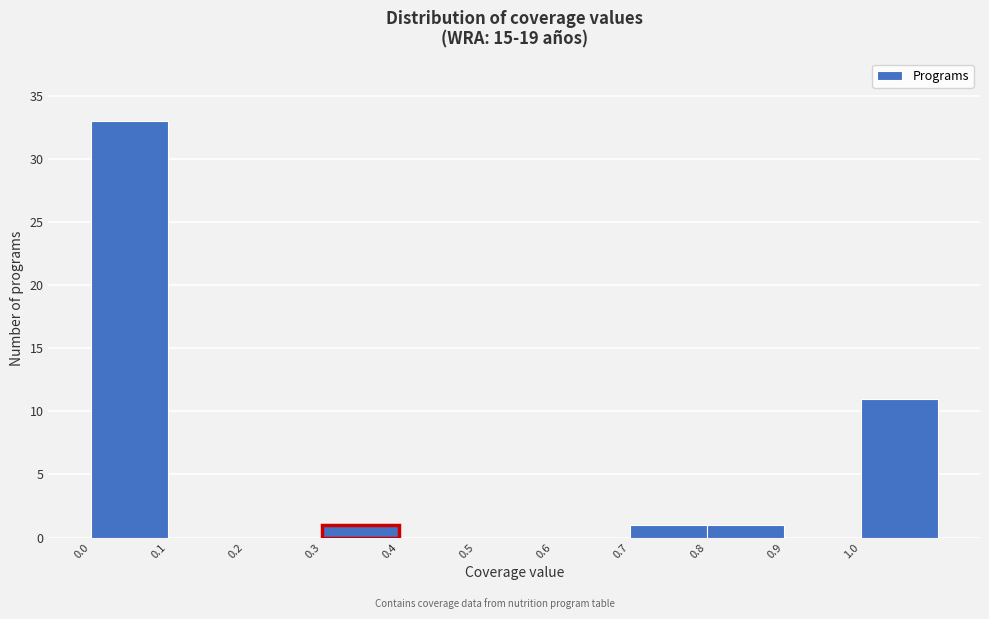

Reading left to right, transcribe this chart: for each bar, give the range it covers on the x-axis and its height. The values are not printed on the chart, so give them approximately, as read against the axis.

0.0 to 0.1: 33
0.1 to 0.2: 0
0.2 to 0.3: 0
0.3 to 0.4: 1
0.4 to 0.5: 0
0.5 to 0.6: 0
0.6 to 0.7: 0
0.7 to 0.8: 1
0.8 to 0.9: 1
0.9 to 1.0: 0
1.0 to 1.1: 11